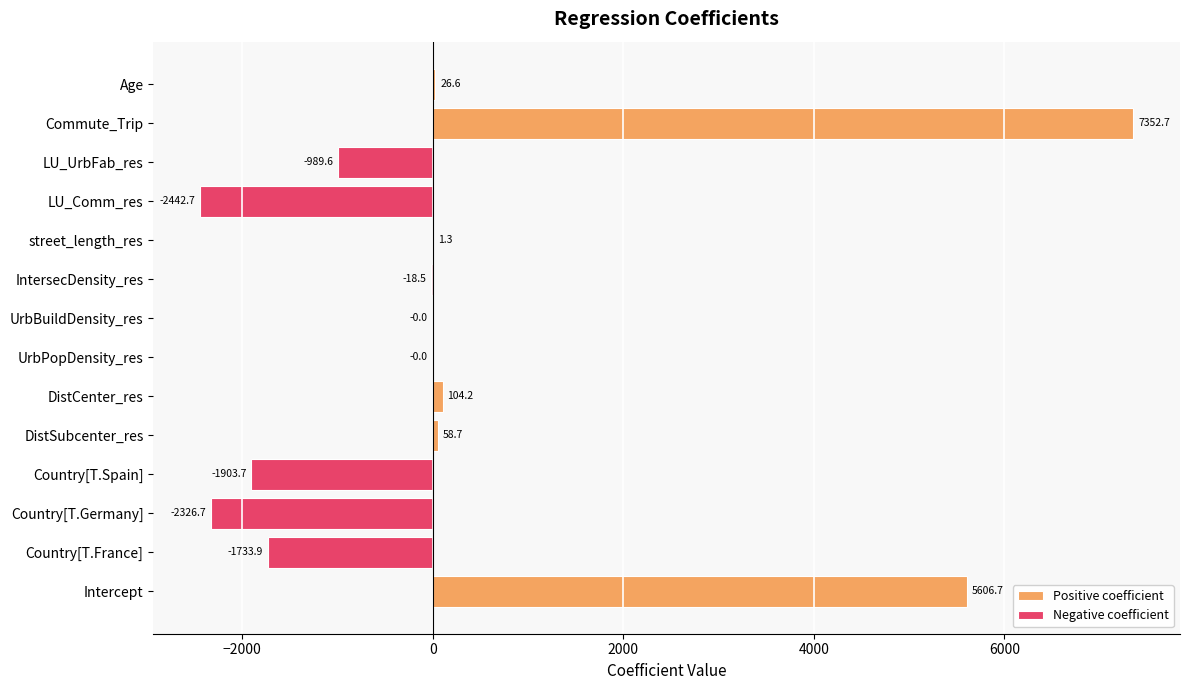

Where does the data first go above 0?

Intercept